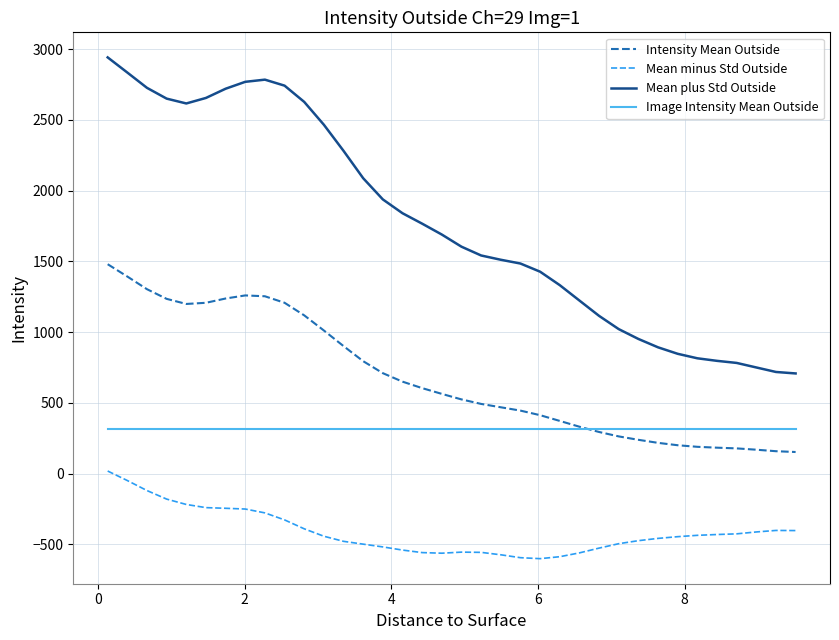

List the series in order of their overall mean, highest first.

Mean plus Std Outside, Intensity Mean Outside, Image Intensity Mean Outside, Mean minus Std Outside